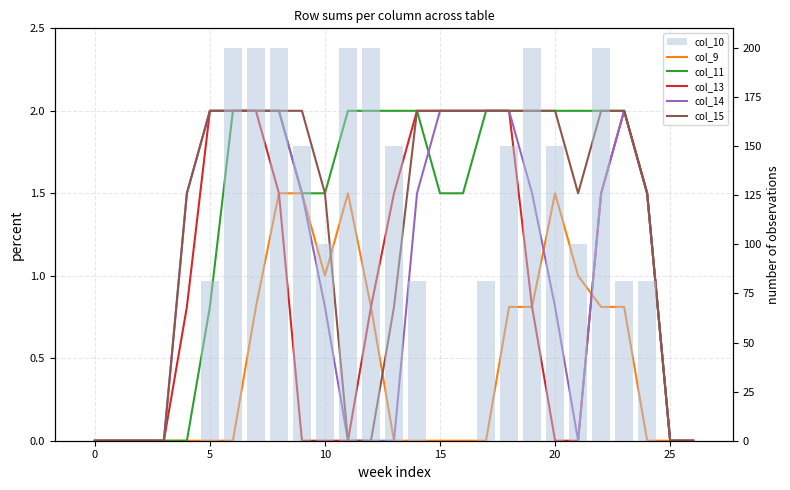

At how many categories does at least one series exceed 120?

11